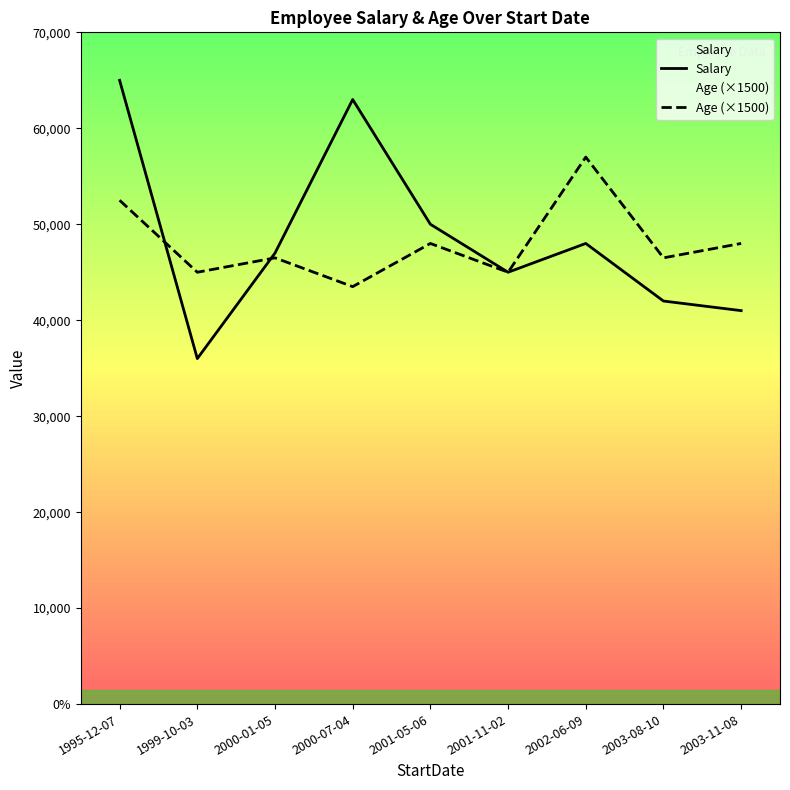

Where do Age (×1500) and Salary first cross each other?

1995-12-07 and 1999-10-03